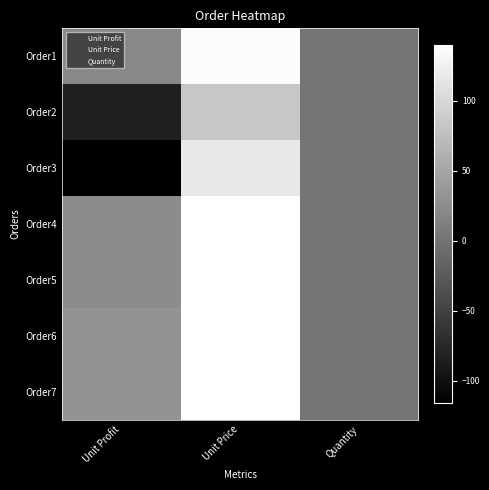

Reading left to right, extract all data points from this chart.

Order1: Unit Profit=20	Unit Price=136	Quantity=1
Order2: Unit Profit=-83	Unit Price=83	Quantity=1
Order3: Unit Profit=-116	Unit Price=116	Quantity=1
Order4: Unit Profit=24	Unit Price=140	Quantity=1
Order5: Unit Profit=24	Unit Price=140	Quantity=1
Order6: Unit Profit=32	Unit Price=140	Quantity=1
Order7: Unit Profit=32	Unit Price=140	Quantity=1